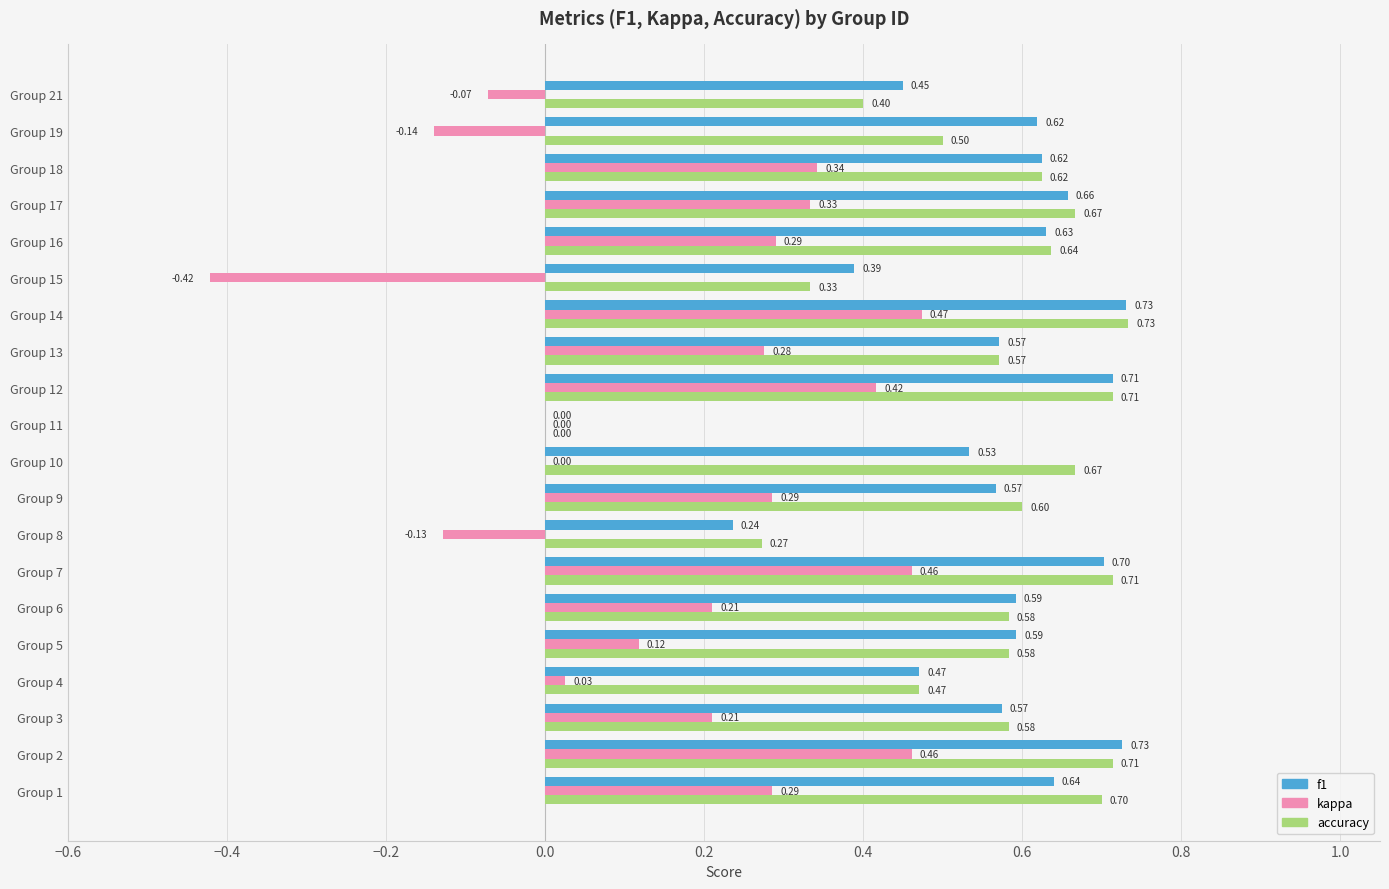

How many categories are shown in the chart?

20